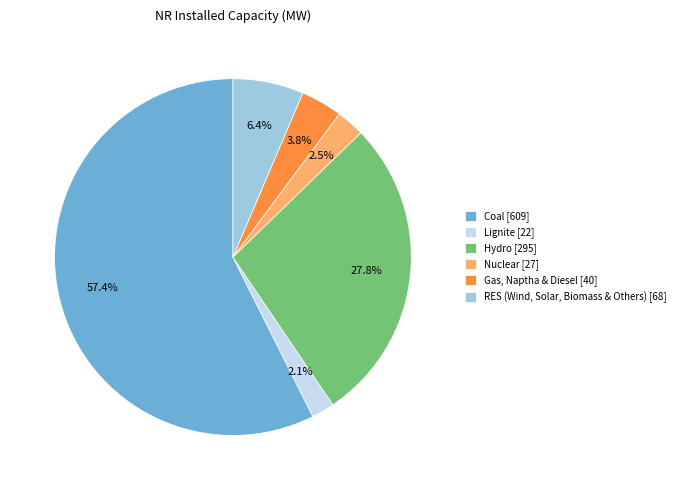

To the nearest percent, what percentage of the pie is Gas, Naptha & Diesel?

4%